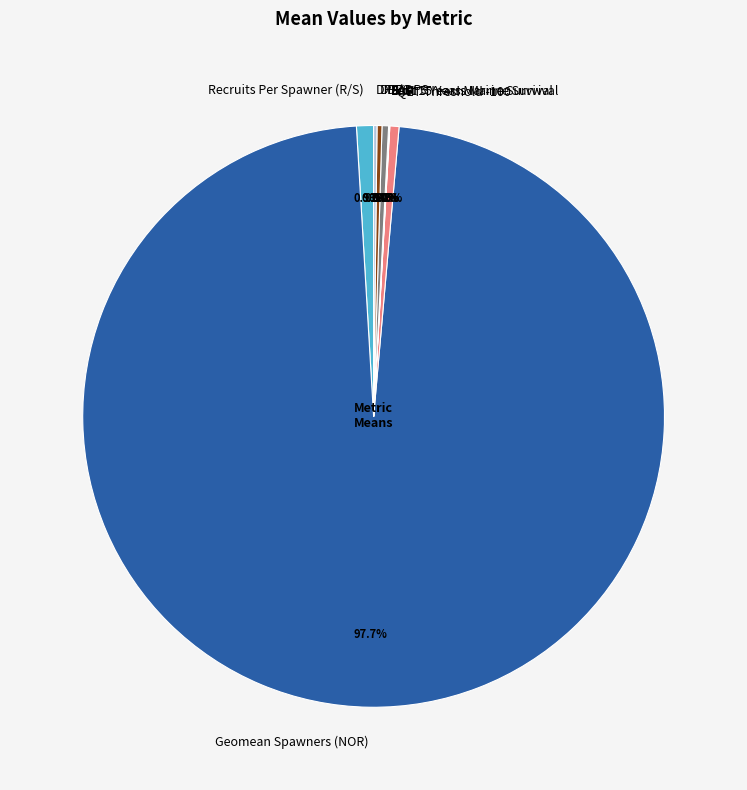

Which slice is the largest?

Geomean Spawners (NOR)